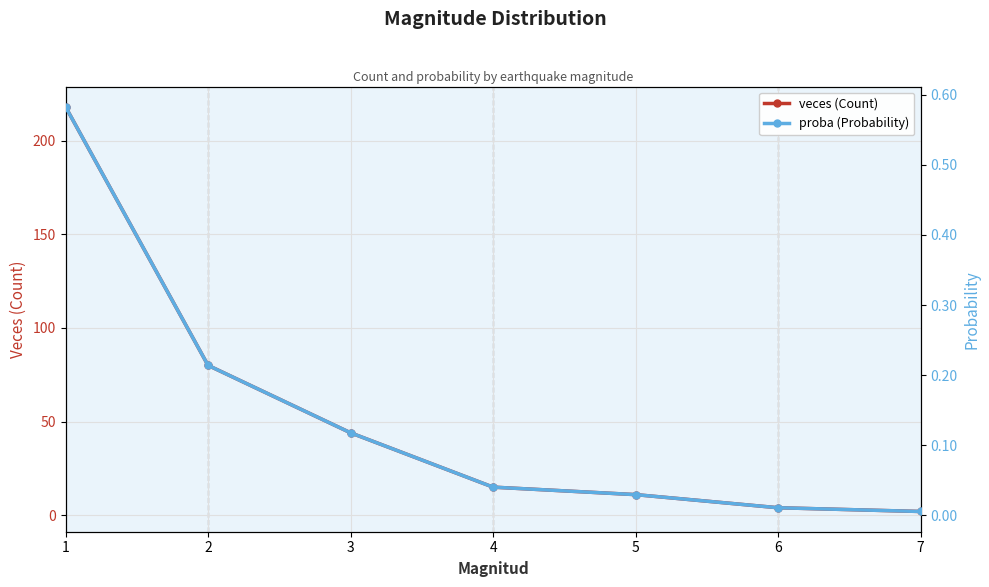

What is the difference between the veces (Count) values at 7 and 6?

2.0